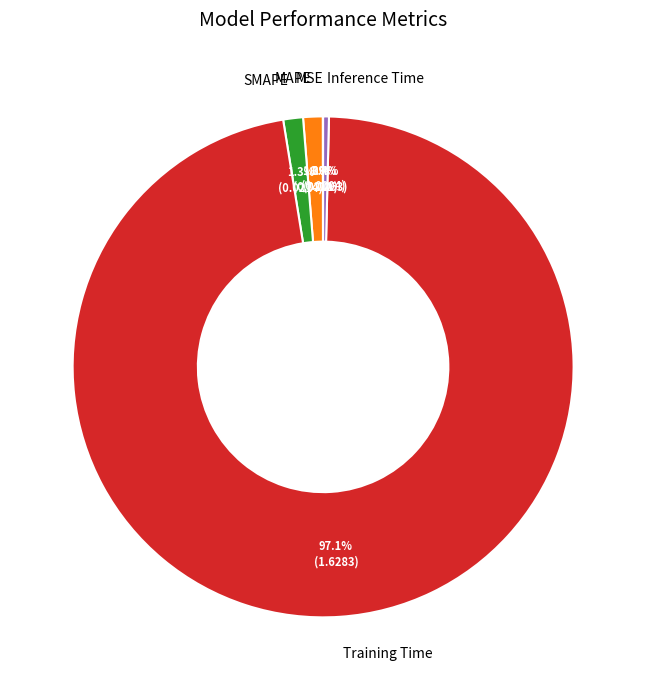

Is there any slice that represents more than half of the pie?

Yes